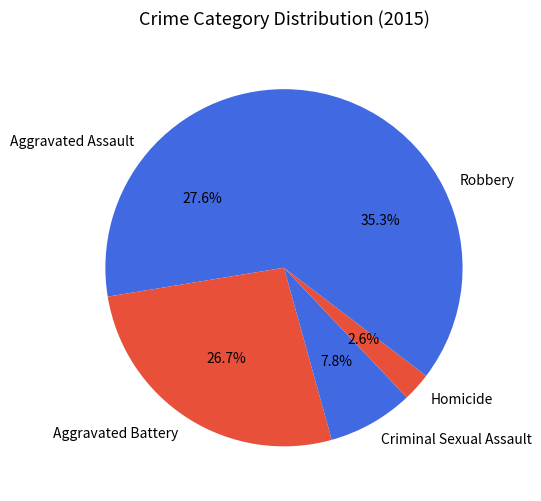

Which slice is the smallest?

Homicide